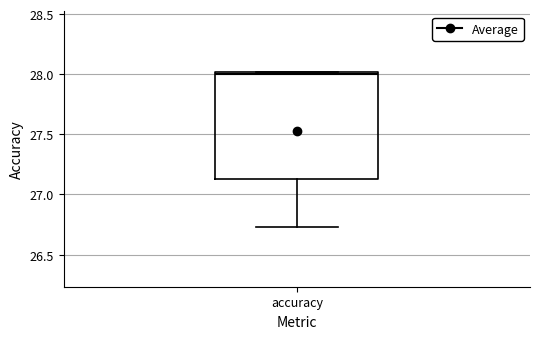

Transcribe this box plot: give where the median line is, the range the box spans, and where the two whiskers end, as read against the y-axis. The values are not printed on the chart, so give them approximately, as read against the axis.

median 28.00 (just below the box's upper edge), box 27.15 to 28.00, whiskers 26.75 to 28.00